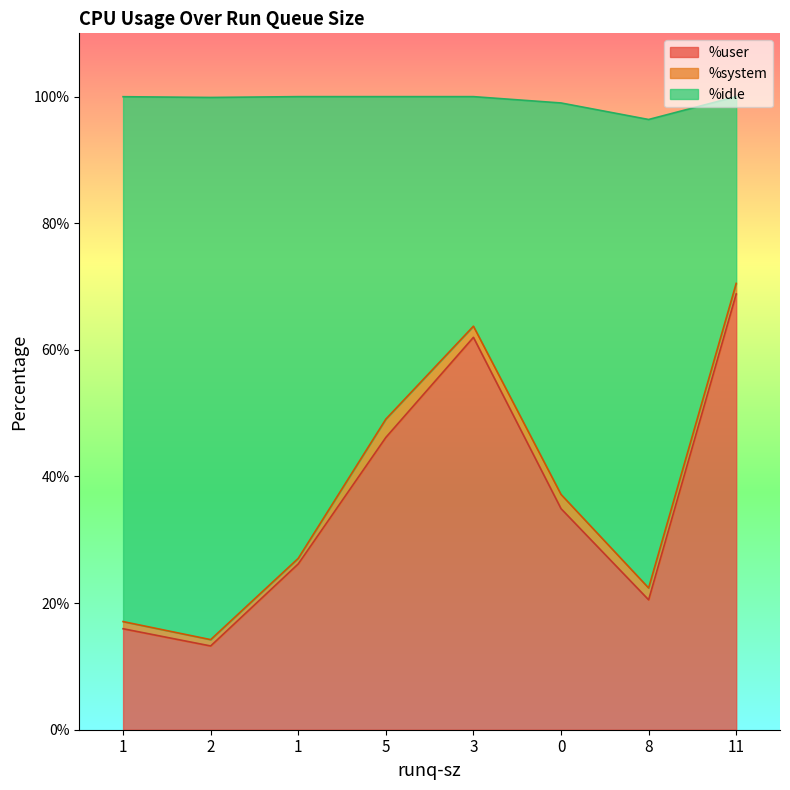

Where does the %user series first go above 34?

5